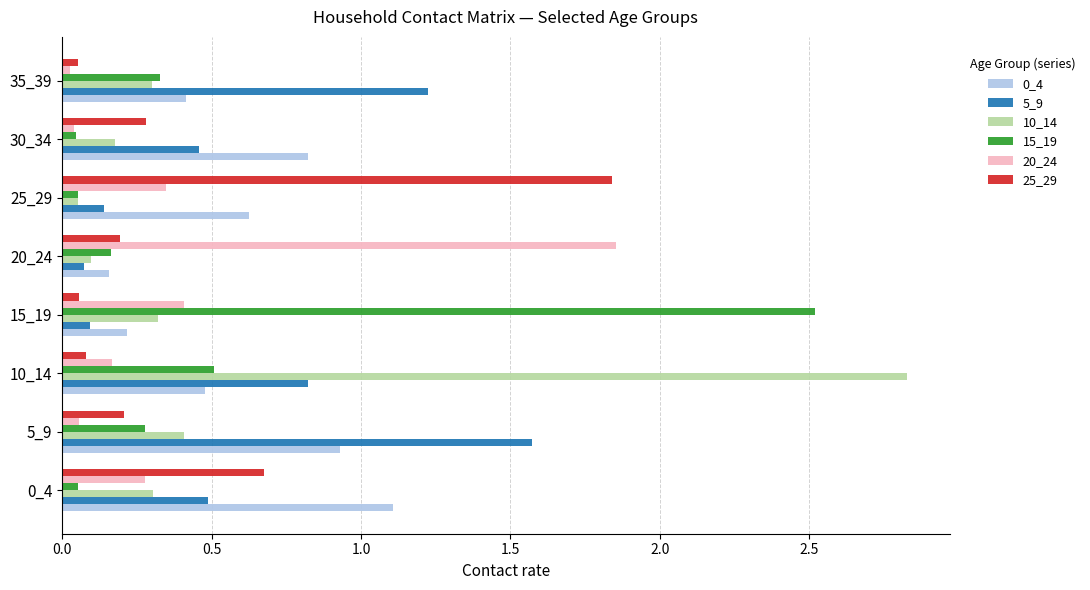

At which category is the sum across all series the highest?

10_14